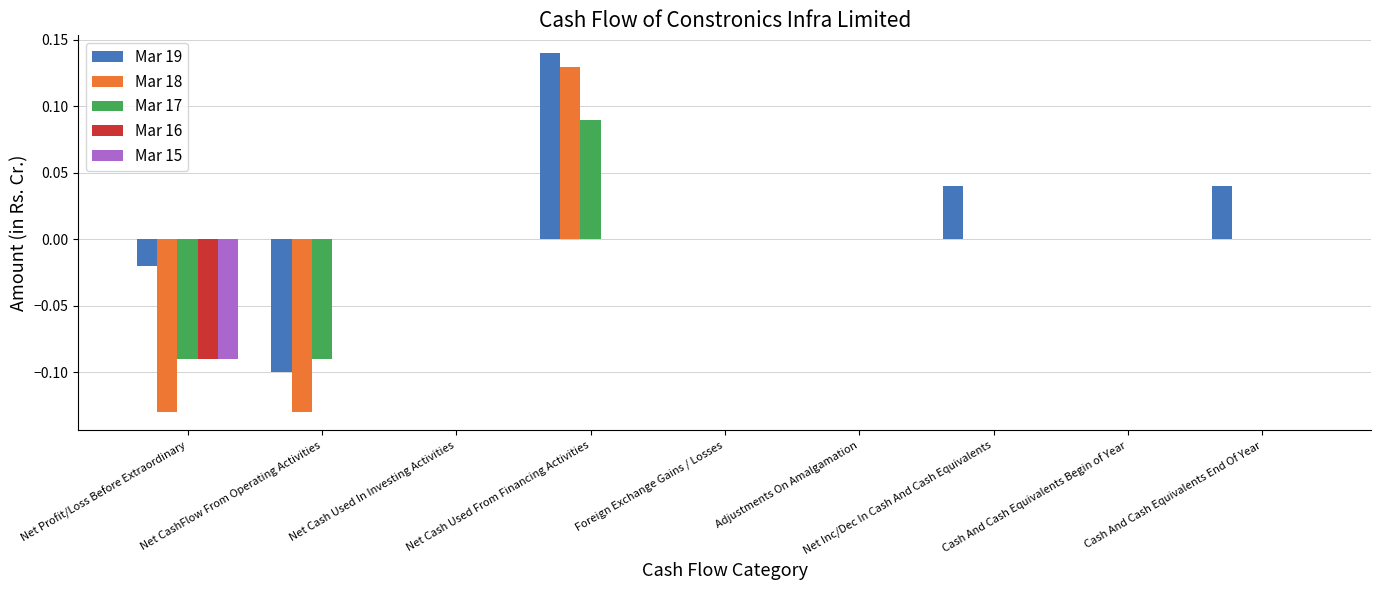

Is the value of Mar 19 at Cash And Cash Equivalents Begin of Year greater than the value of Mar 16 at Cash And Cash Equivalents Begin of Year?

No